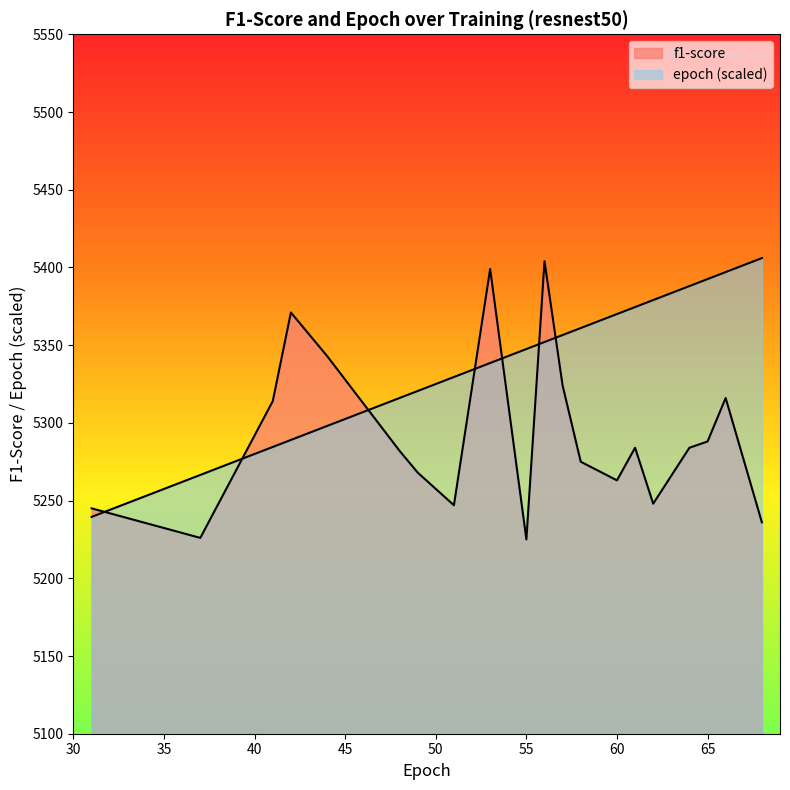

Rank the categories by epoch value from lowest to highest.

31, 37, 41, 42, 44, 48, 49, 51, 53, 55, 56, 57, 58, 60, 61, 62, 64, 65, 66, 68